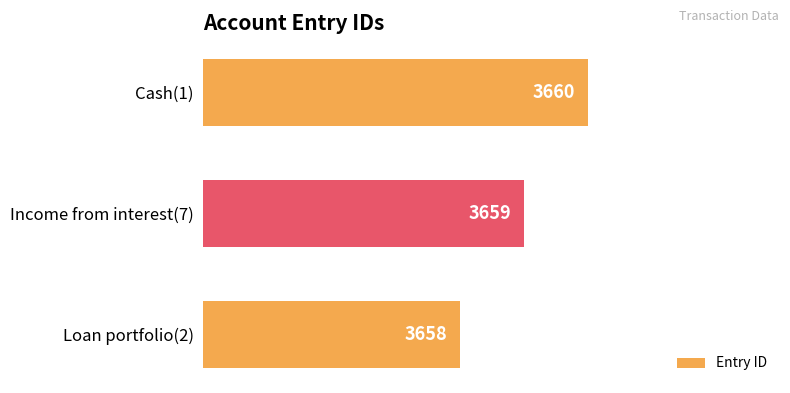

Does the chart contain stacked bars?

No